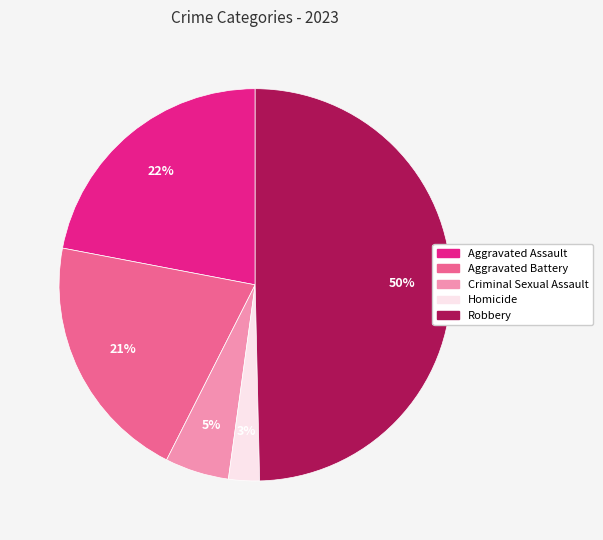

To the nearest percent, what portion does Aggravated Assault represent?

22%